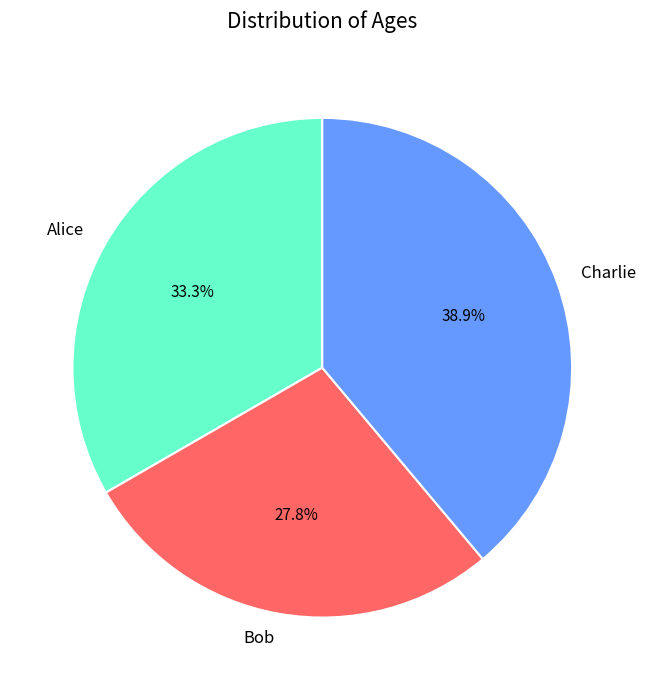

What is the smallest slice in the pie chart?

Bob